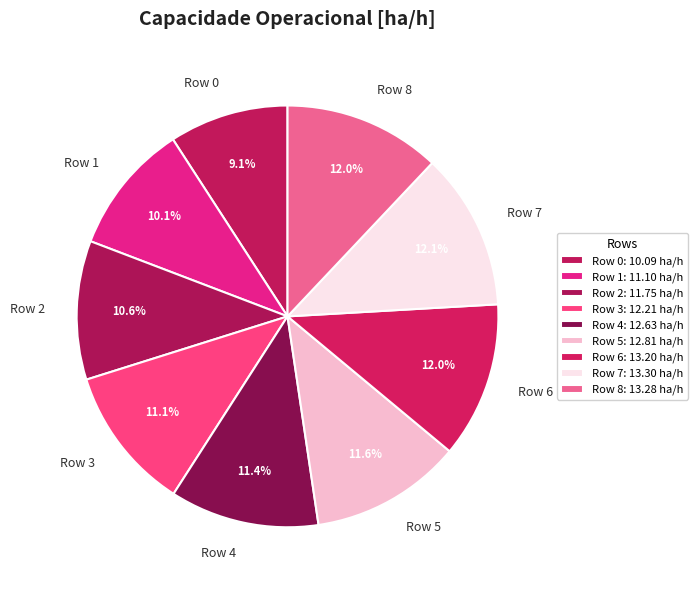

What is the ratio of the value at Row 8 to the value at Row 6?

1.0